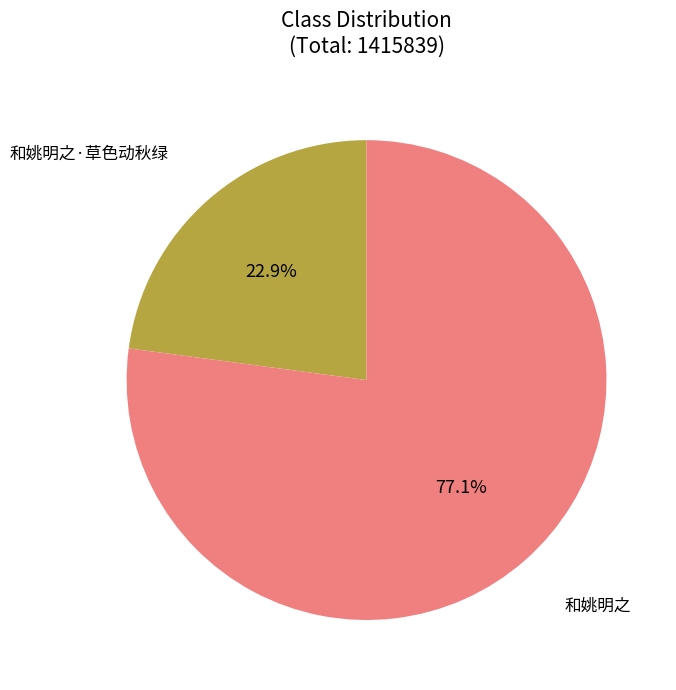

To the nearest percent, what is the combined percentage of 和姚明之 and 和姚明之·草色动秋绿?

100%